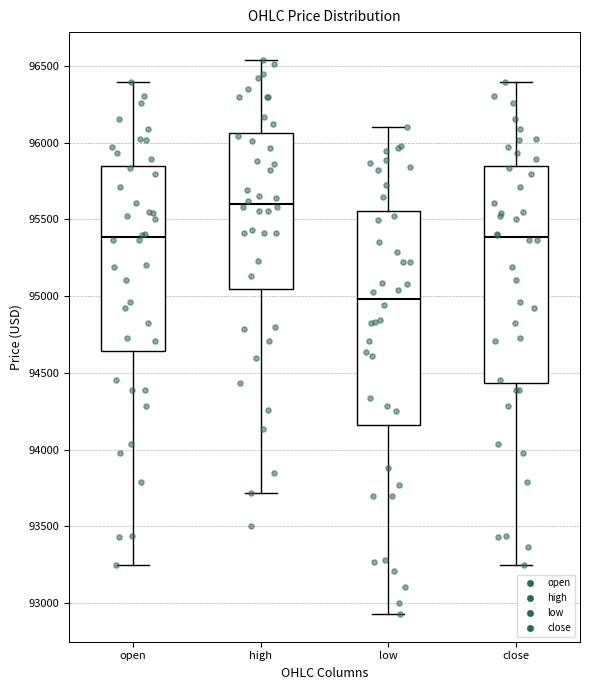

Which box has the highest median line?

high